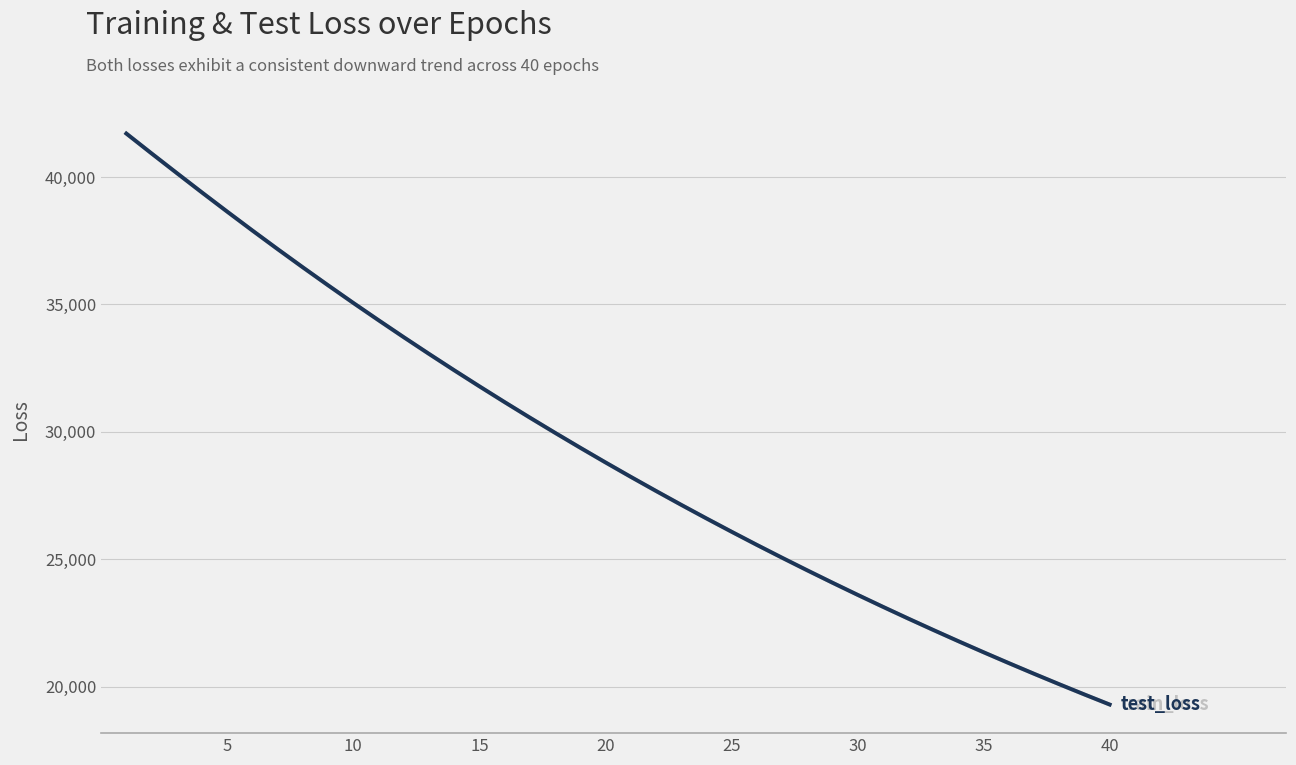

What is the maximum value shown in the chart?

41704.6